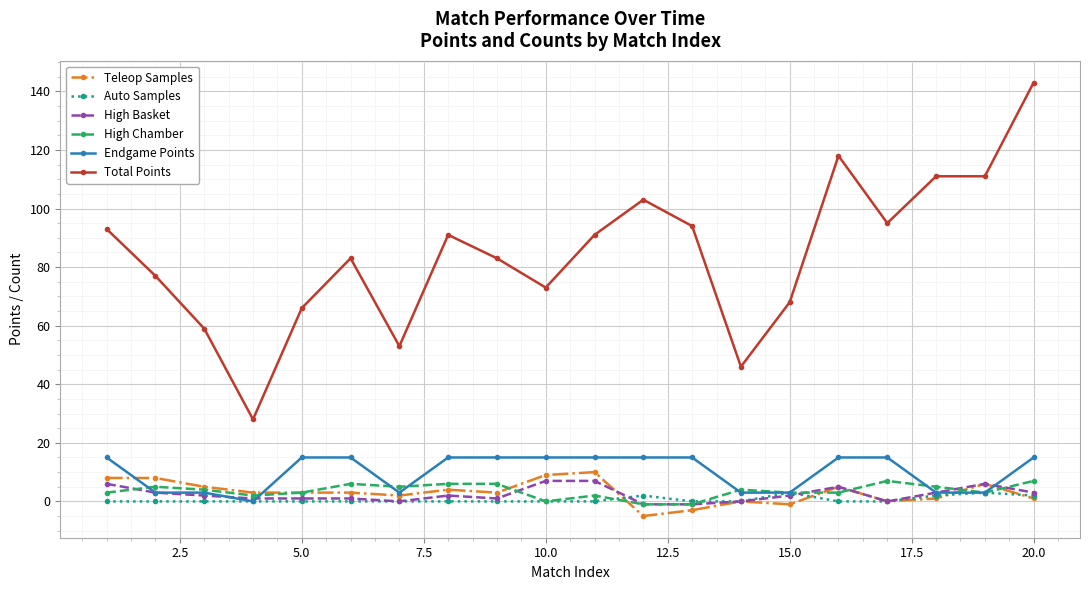

What is the minimum value shown in the chart?

-5